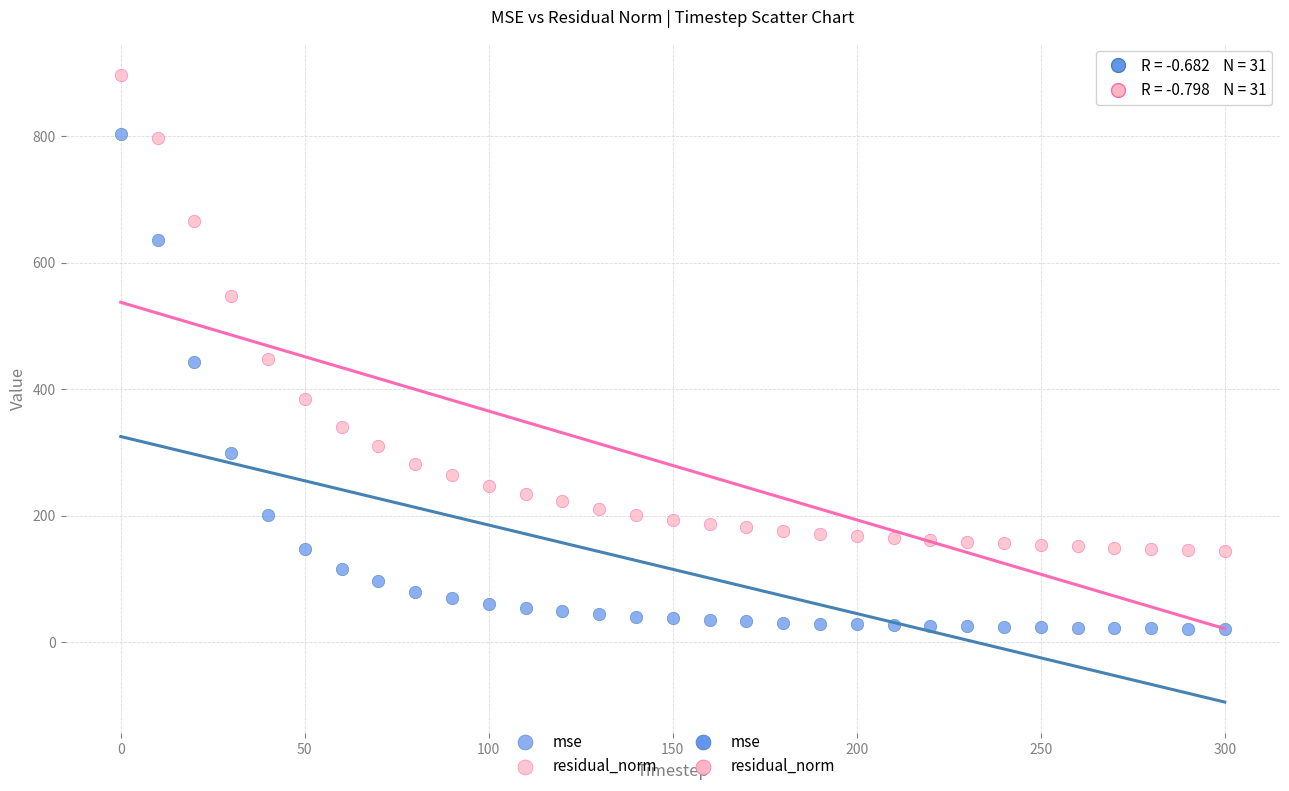

Across all data points, what is the range of X values (max minus min)?

300.0